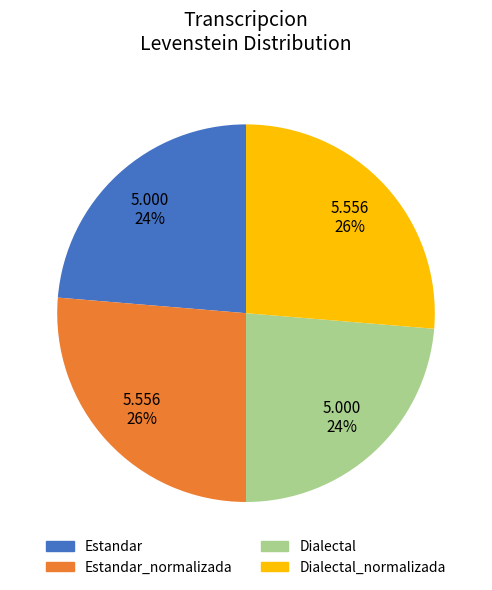

To the nearest percent, what is the combined percentage of Dialectal and Dialectal_normalizada?

50%